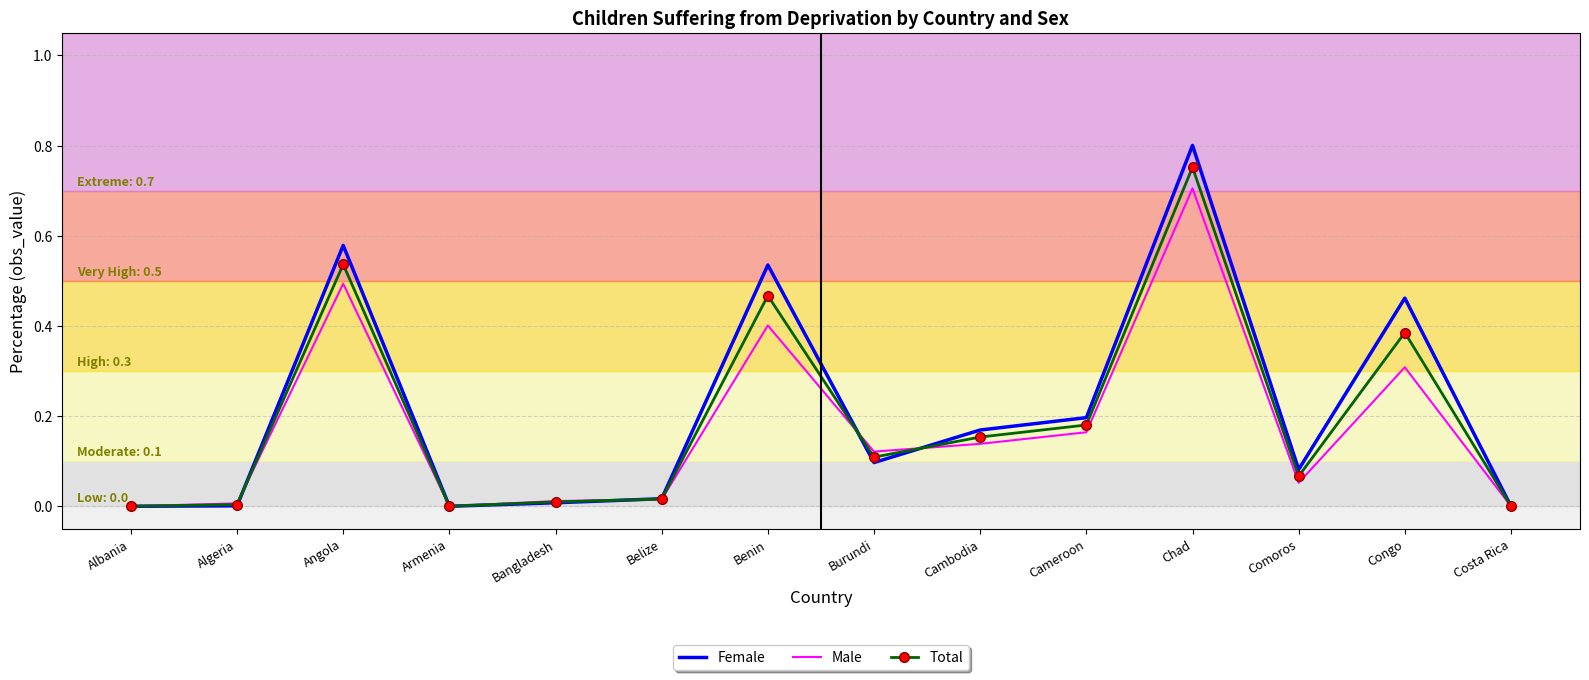

What position from the right is Costa Rica?

1